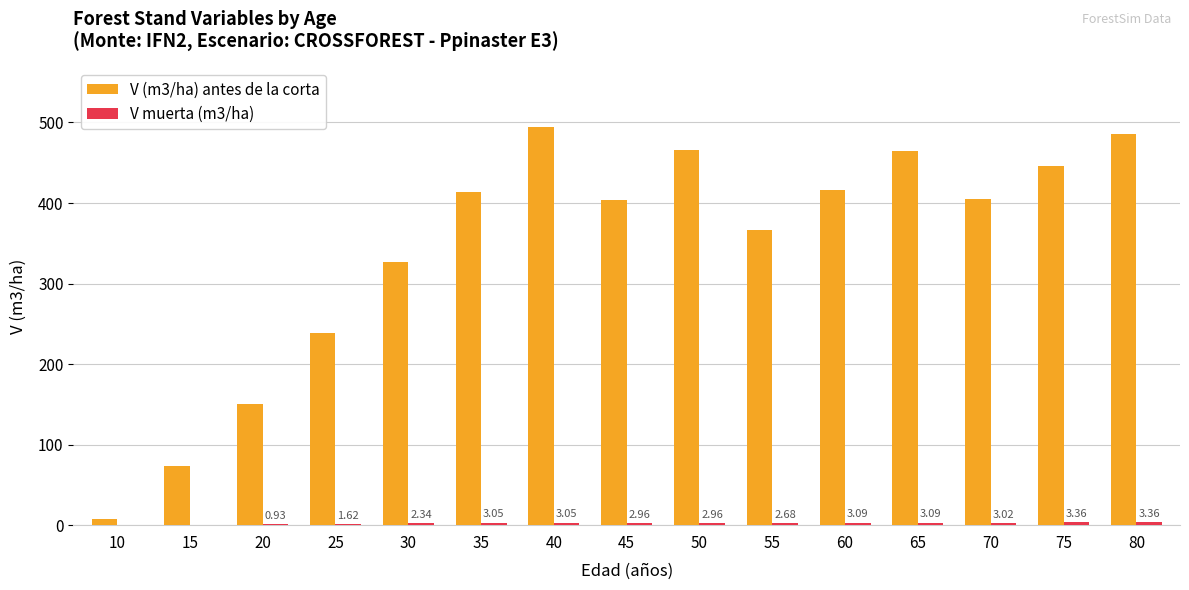

Which series has the largest total across all categories?

V (m3/ha) antes de la corta